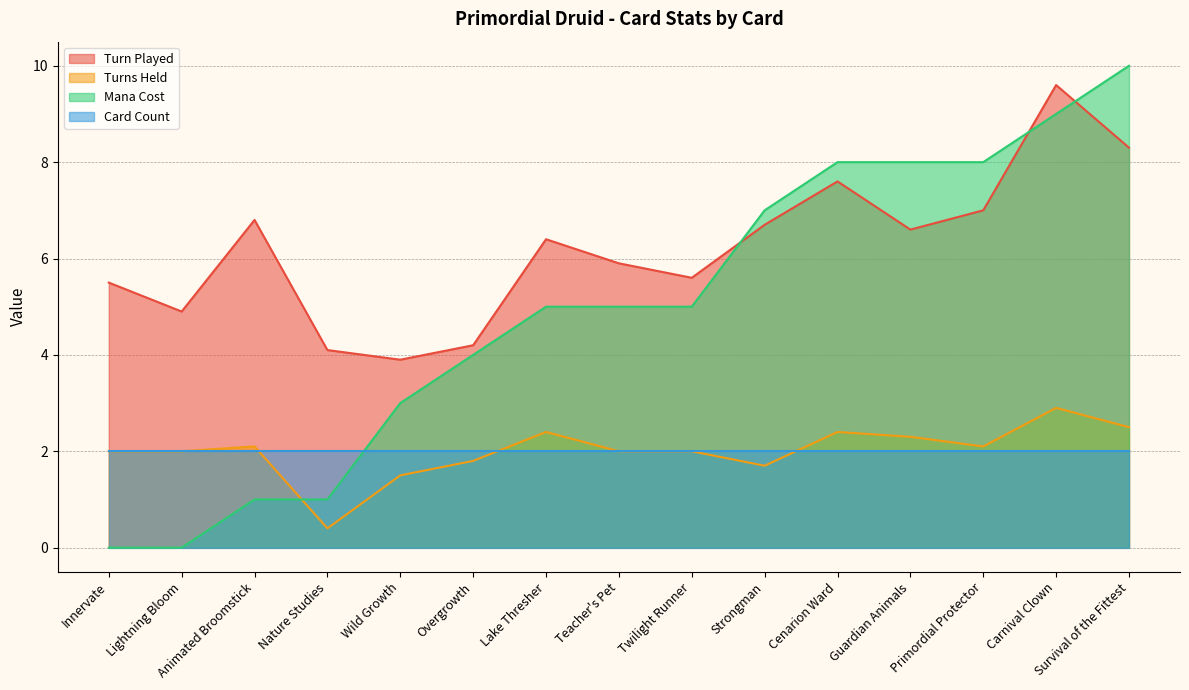

What is the value of the Turn Played point at the 2nd from the left?

4.9